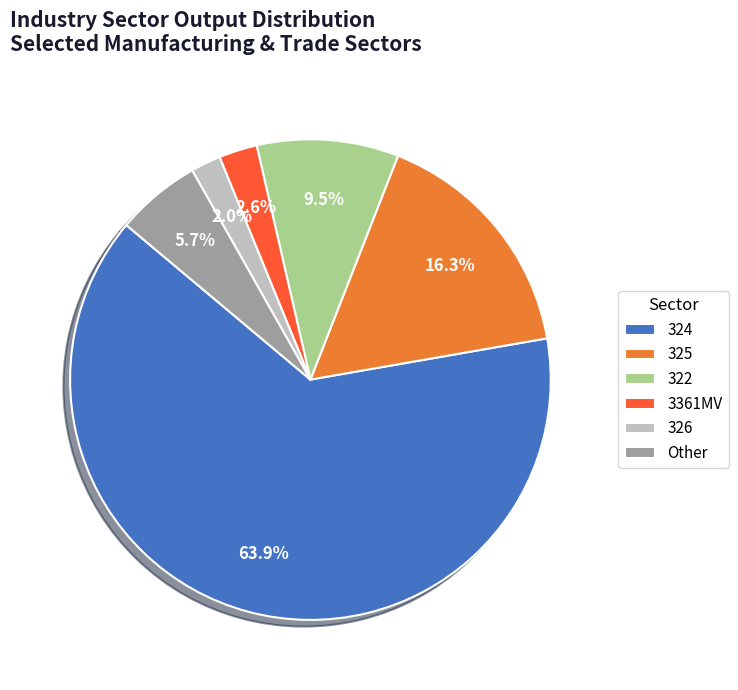

Is 324 the majority of the pie?

Yes